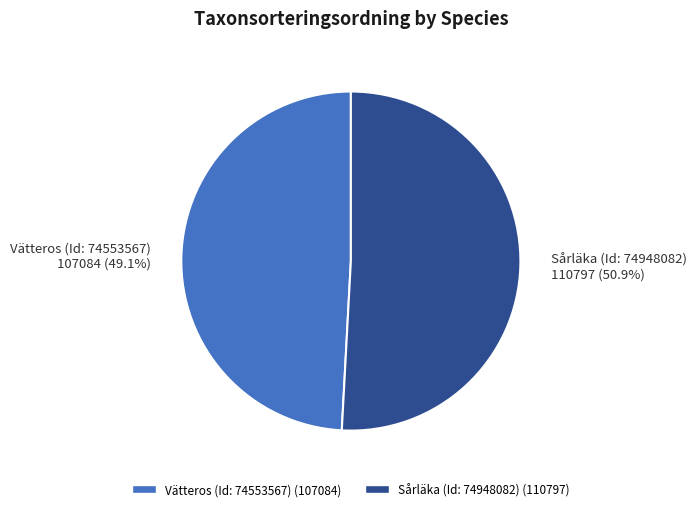

Does any single category account for the majority?

Yes